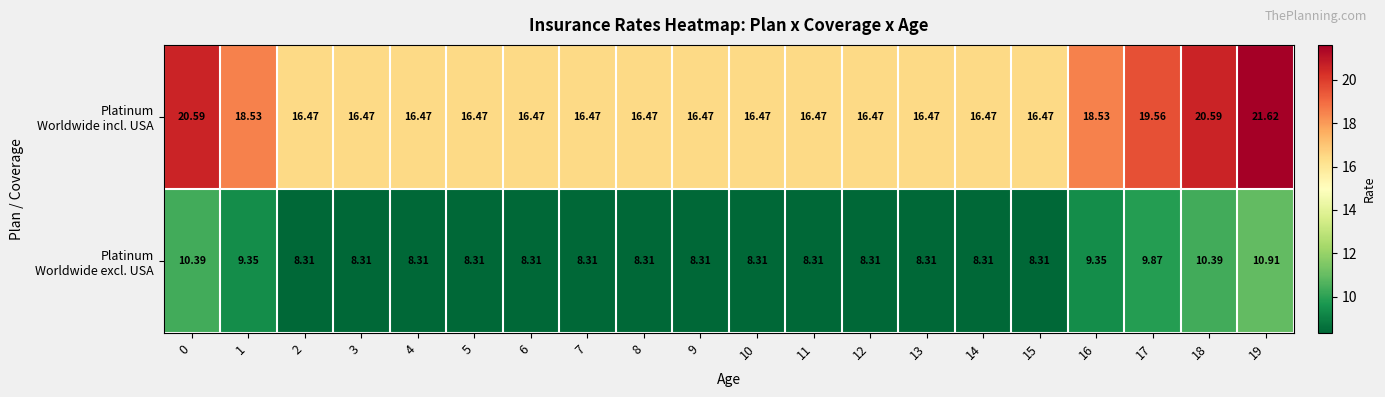

How many data points does each series have?

20